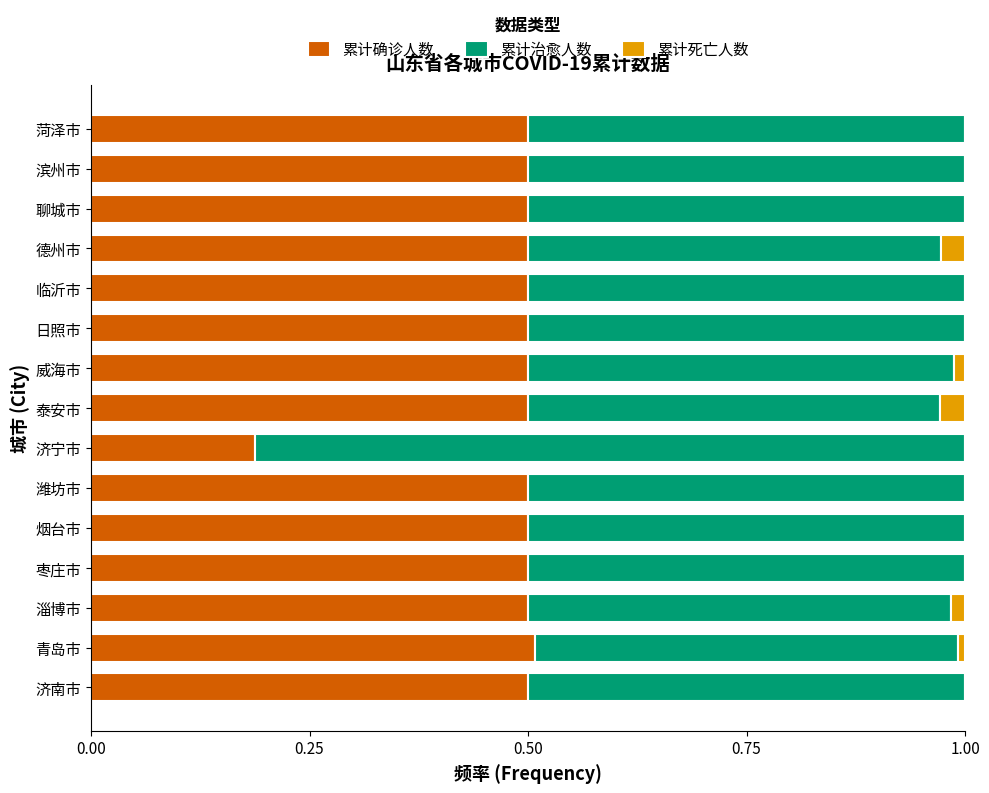

Is it true that 累计确诊人数 equals 0.5 at 菏泽市?

True